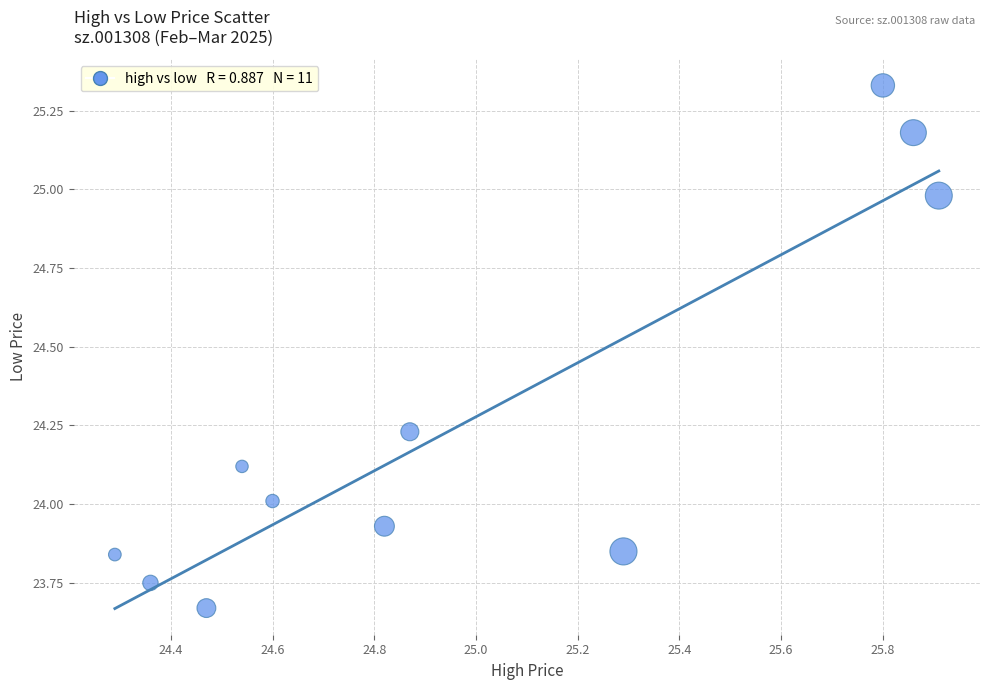

What is the average Y value?

24.3